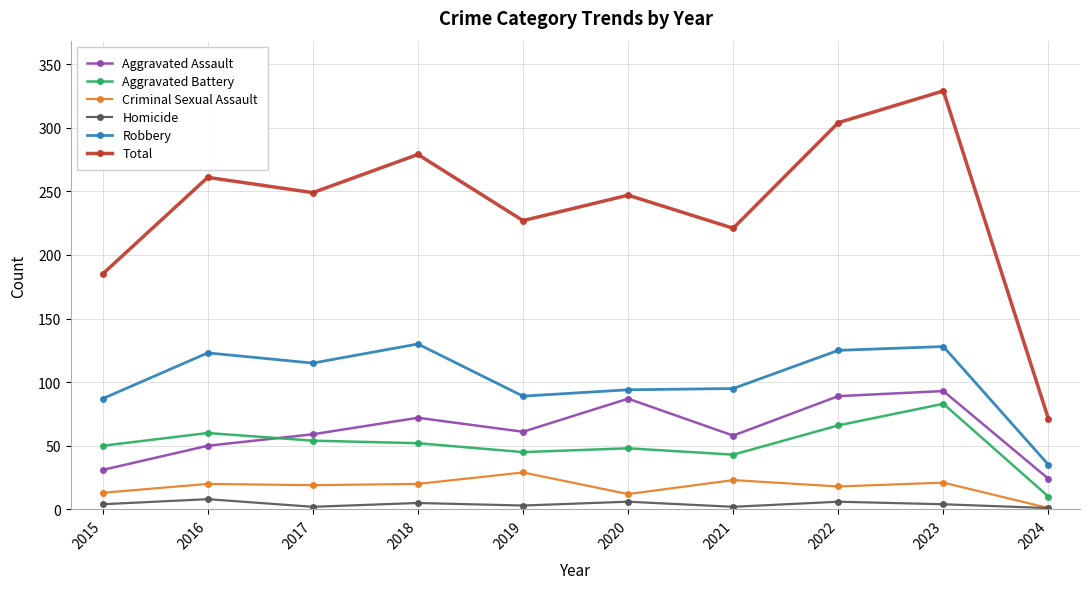

True or false: Total and Aggravated Assault cross at least once.

False